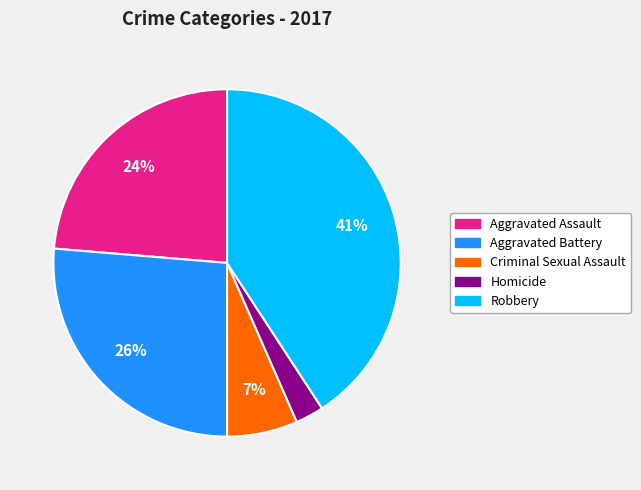

Between Aggravated Battery and Criminal Sexual Assault, which is larger?

Aggravated Battery